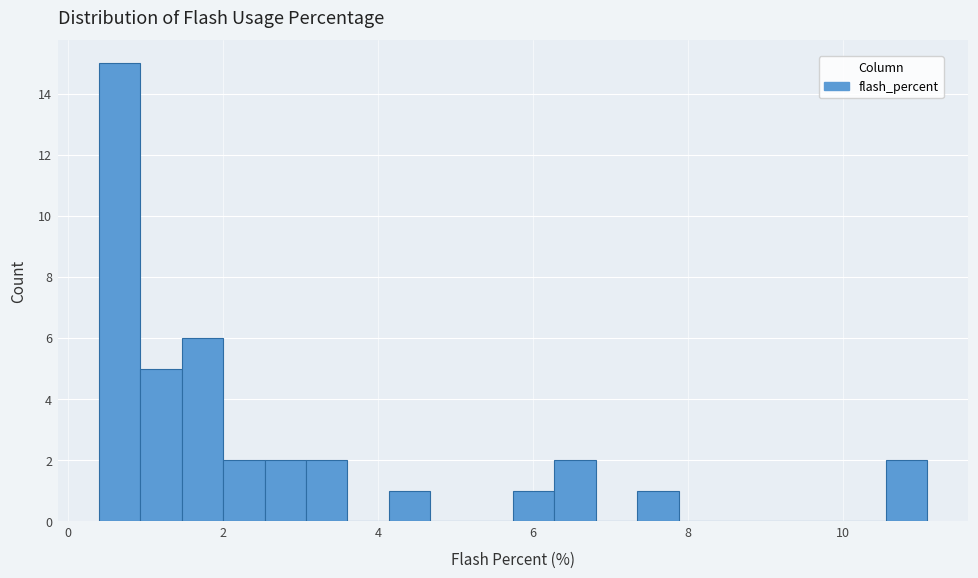

Read against the x-axis, roughly where is the centre of the tallest bar?

0.6